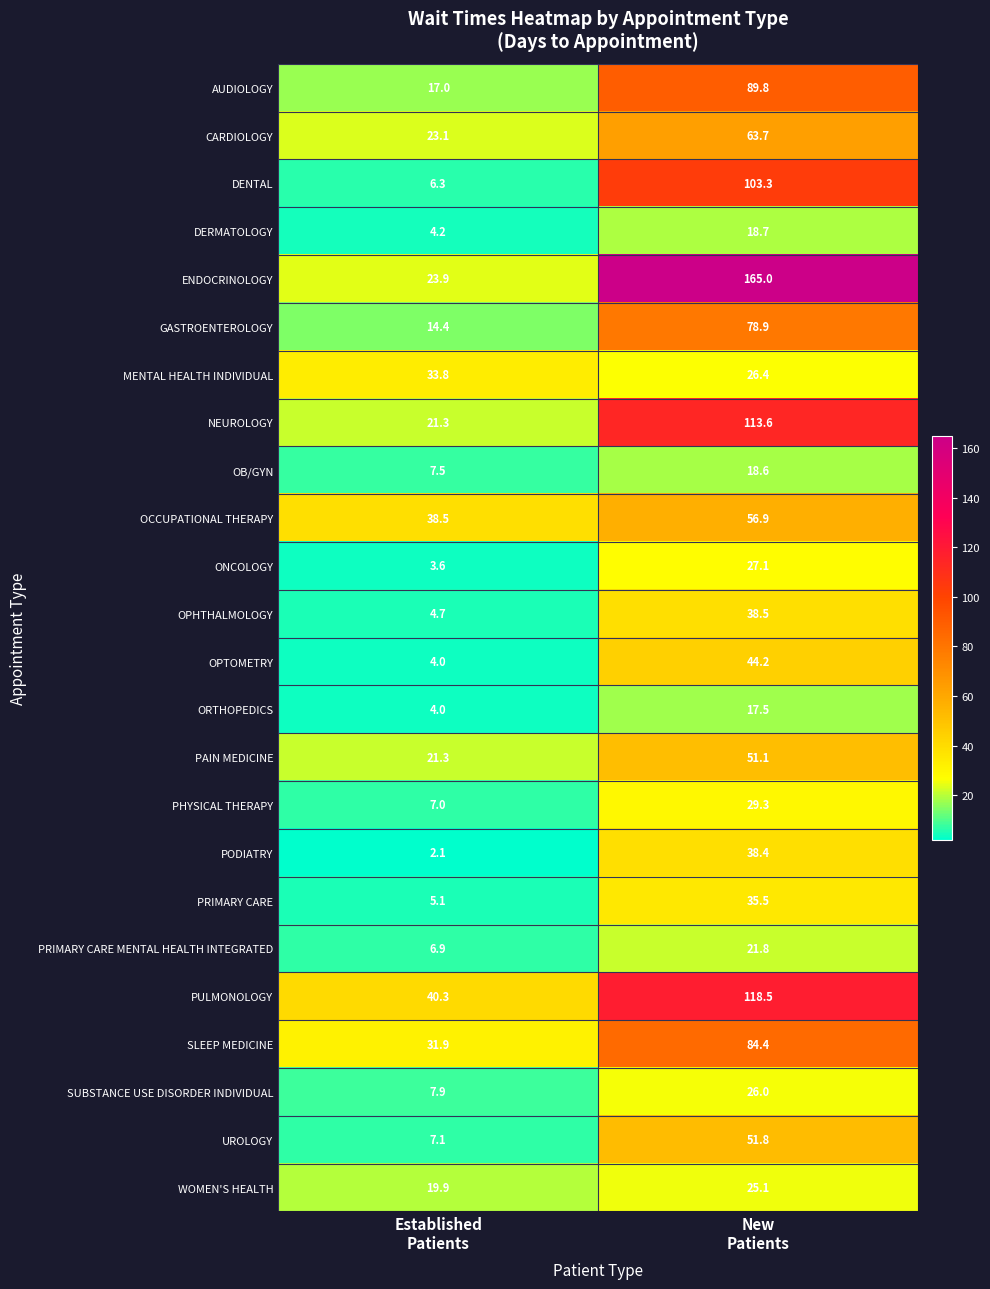

Which series has the widest spread of values?

ENDOCRINOLOGY